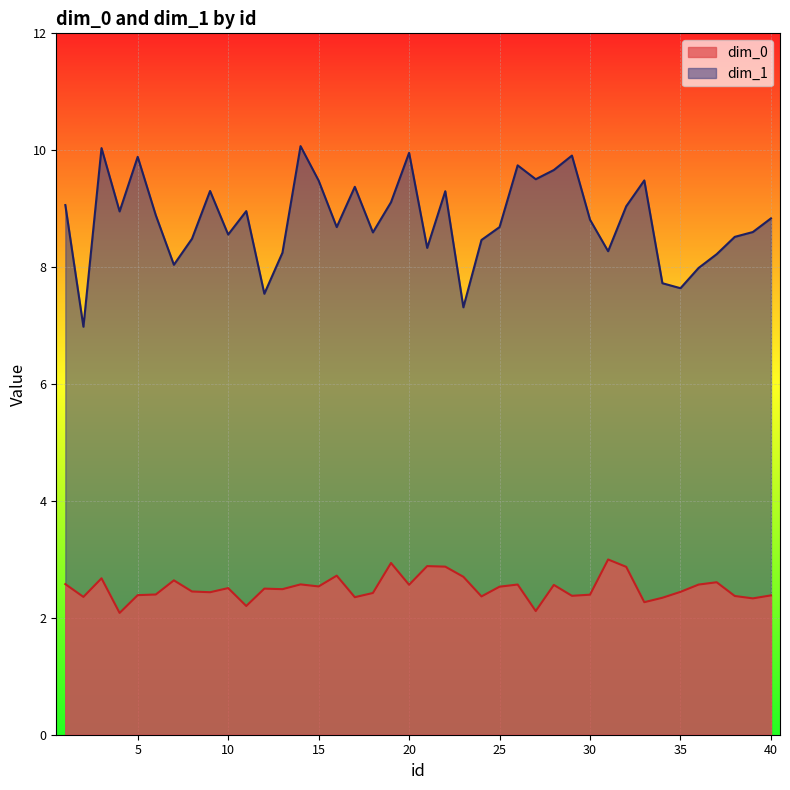

What is the sum of the dim_0 values at 29 and 1?

5.0